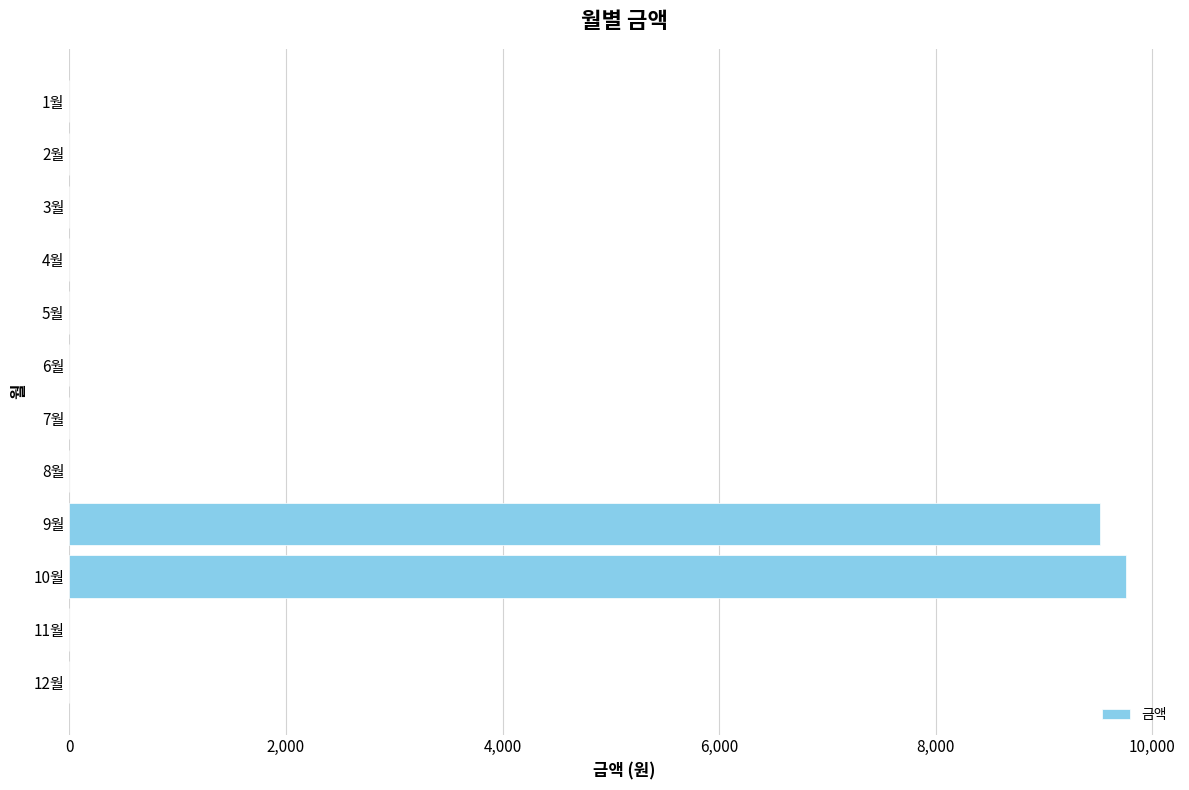

Reading top to bottom, what are all the values shown in this chart?

1월=0	2월=0	3월=0	4월=0	5월=0	6월=0	7월=0	8월=0	9월=9520	10월=9760	11월=0	12월=0